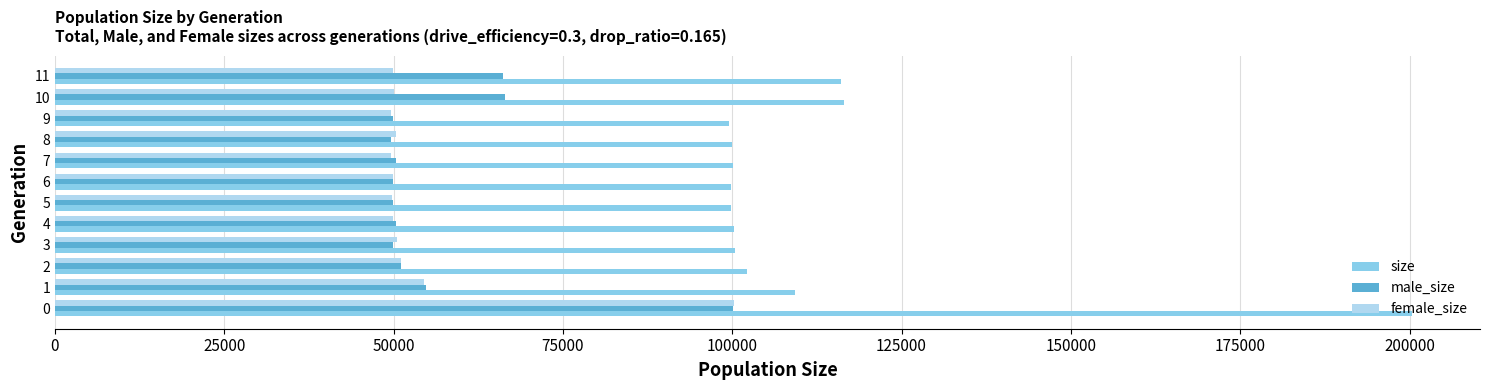

What is the minimum value for male_size?

49619